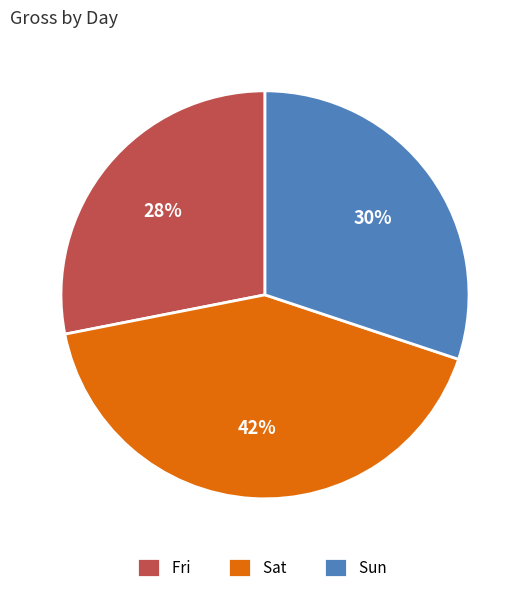

How many slices are in this pie chart?

3